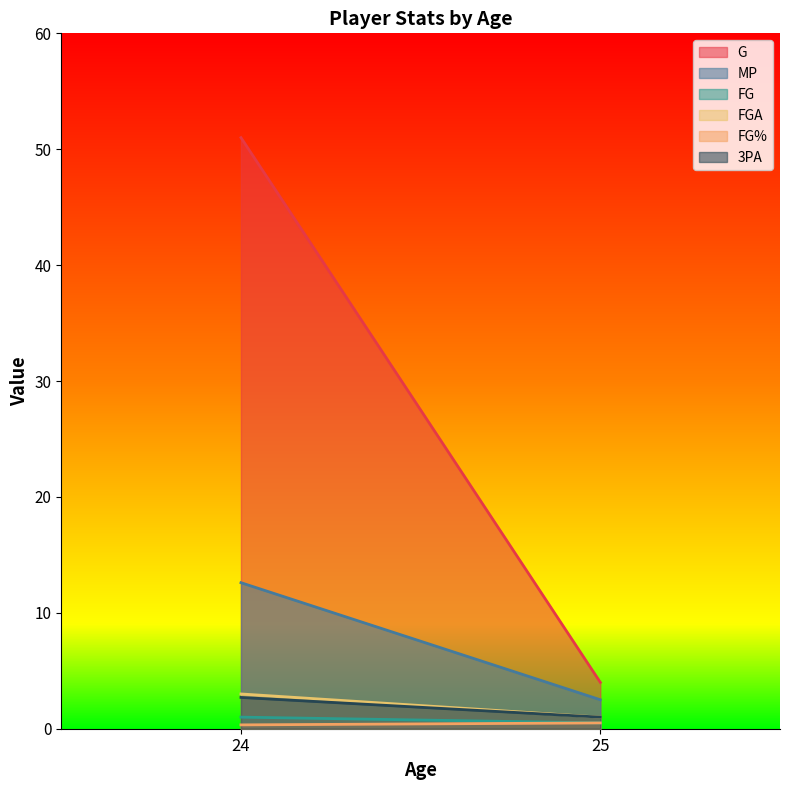

Rank the series at 25 from lowest to highest value.

FG, FG%, FGA, 3PA, MP, G